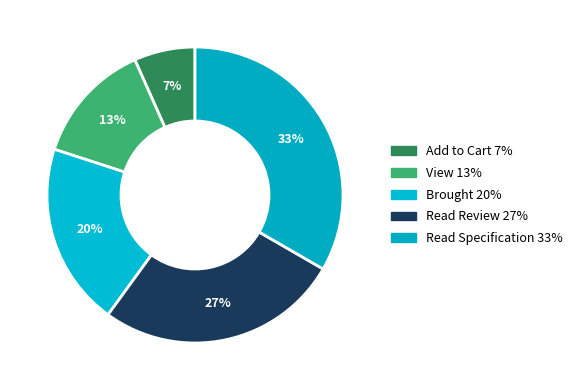

Does Brought represent more than half of the total?

No